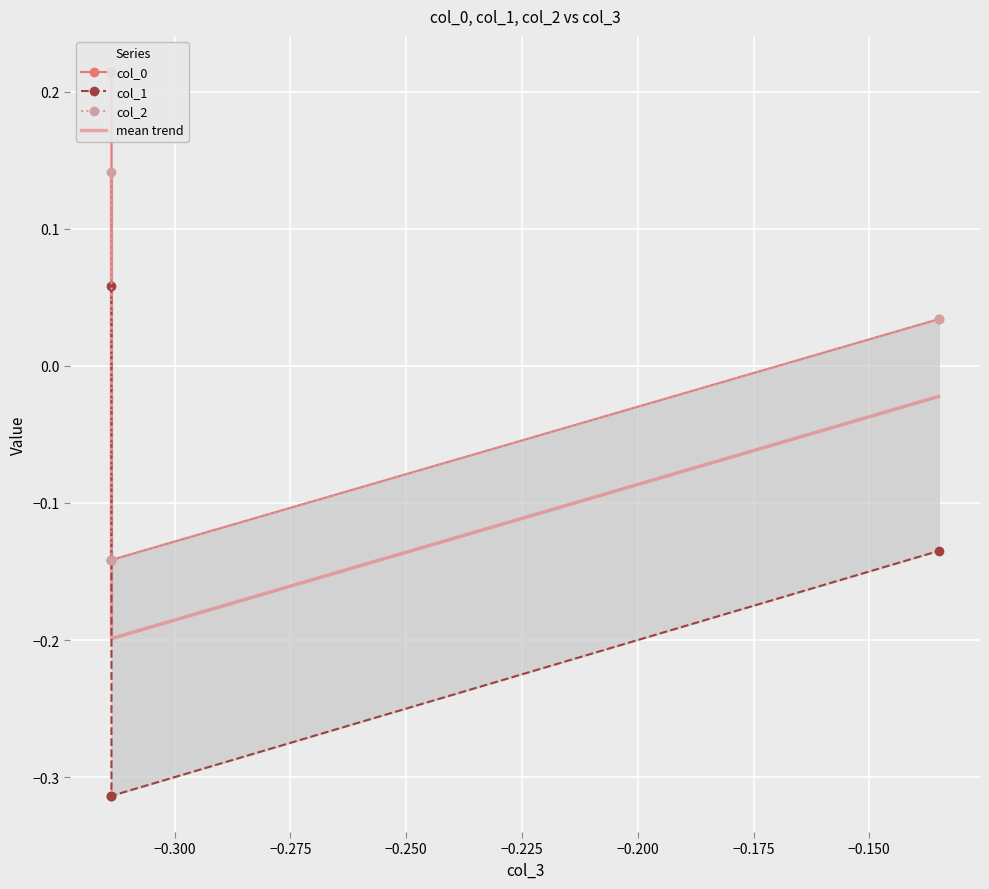

True or false: col_2 and col_0 cross at least once.

False